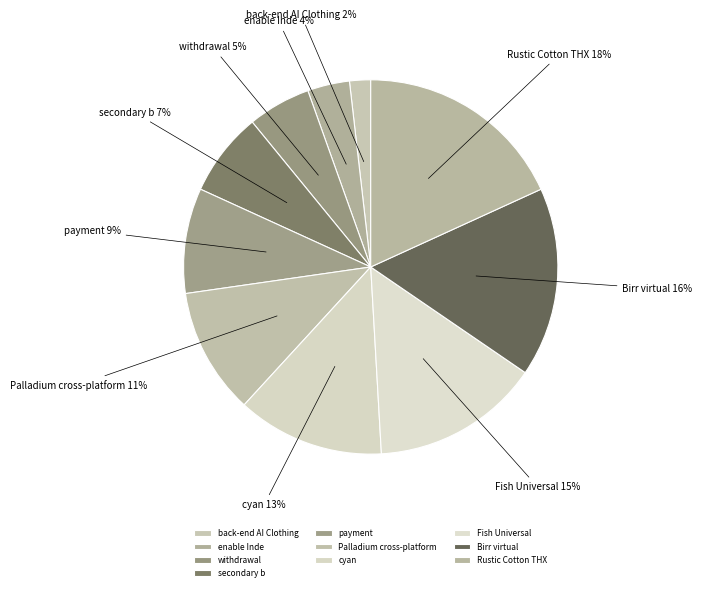

To the nearest percent, what is the difference between the payment and withdrawal slice percentages?

4%